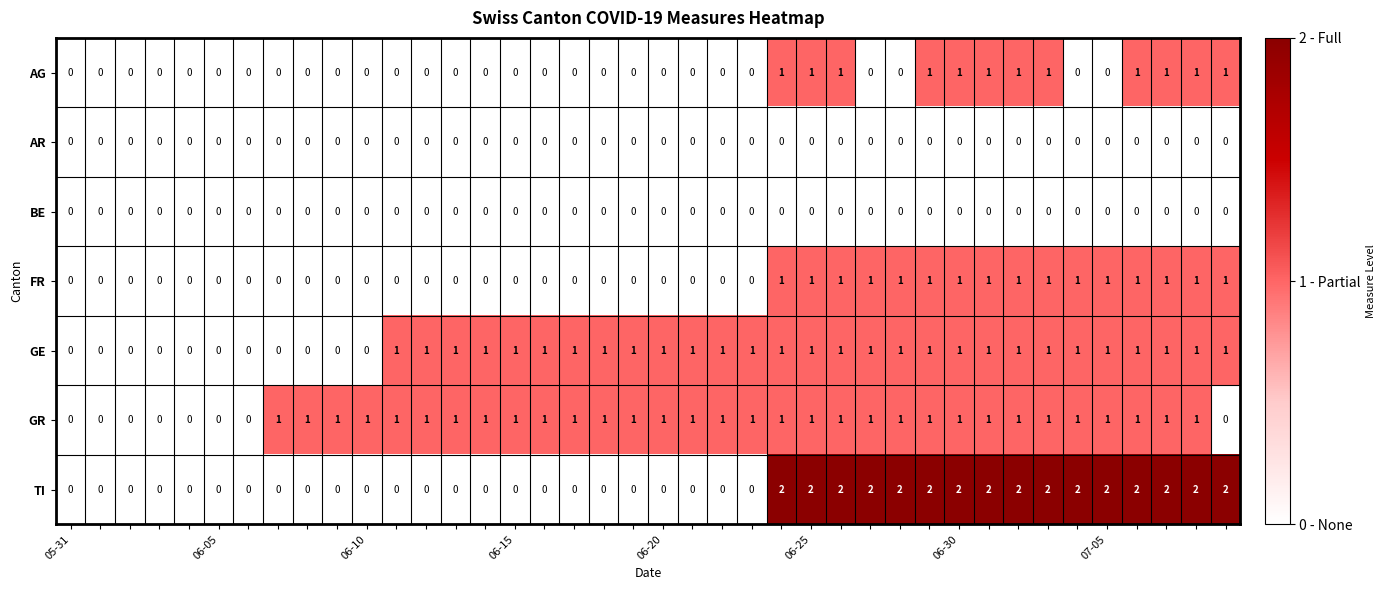

What is the sum of all GE values?

29